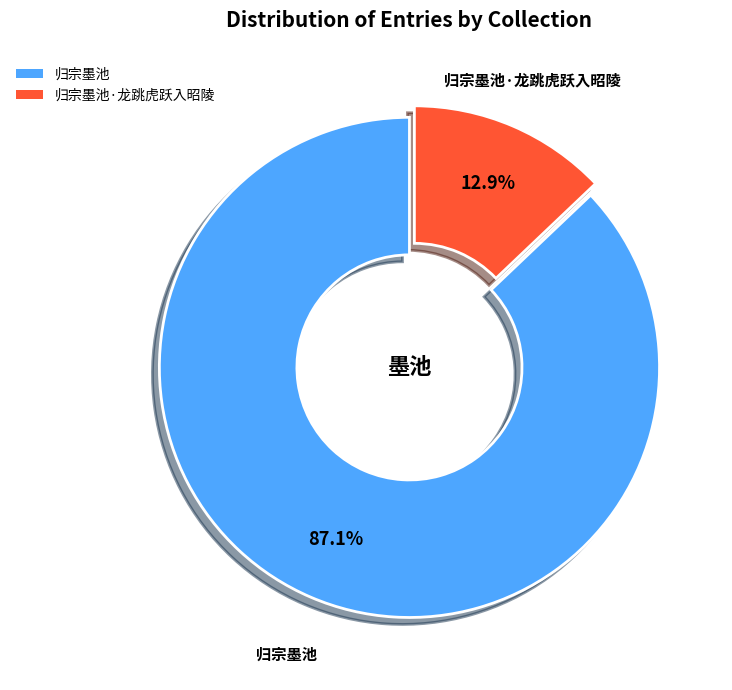

To the nearest percent, what is the combined percentage of 归宗墨池·龙跳虎跃入昭陵 and 归宗墨池?

100%